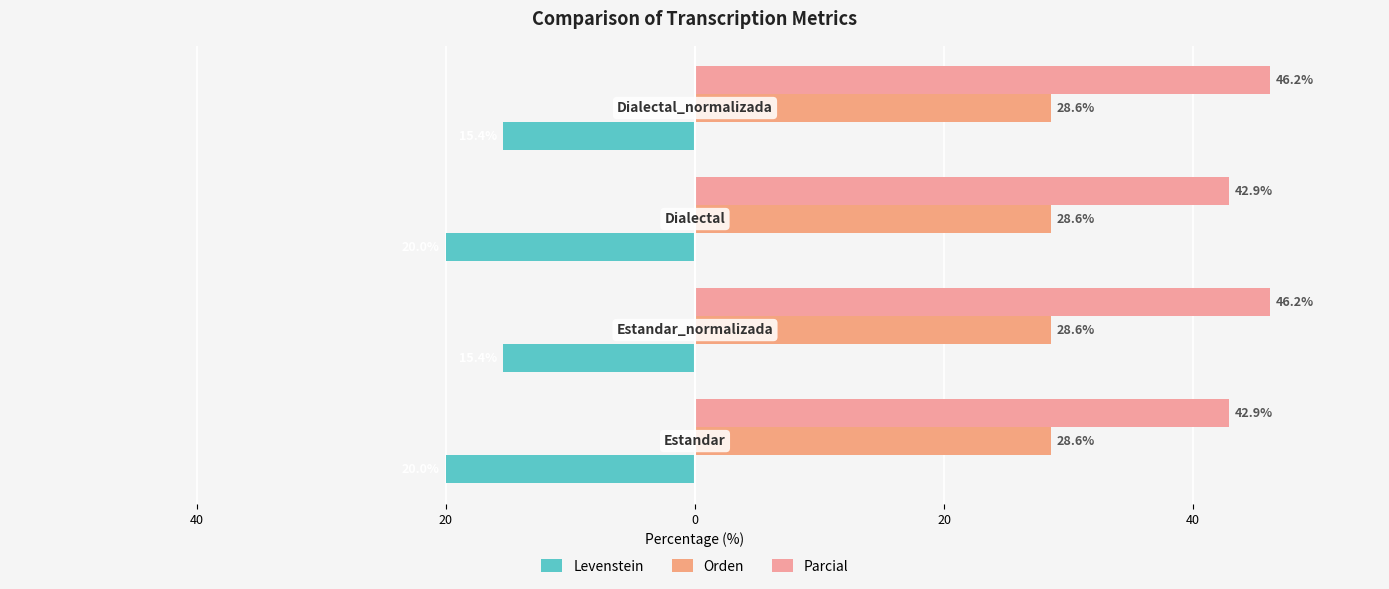

How many values in the Parcial series exceed 46?

2